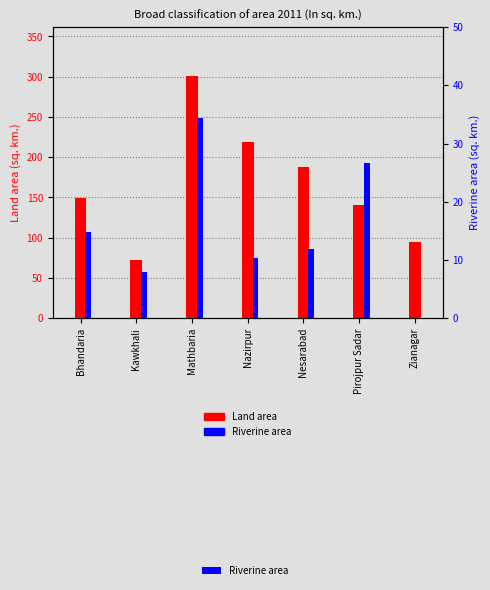

Is the value of Riverine area at Nesarabad greater than the value of Land area at Mathbaria?

No